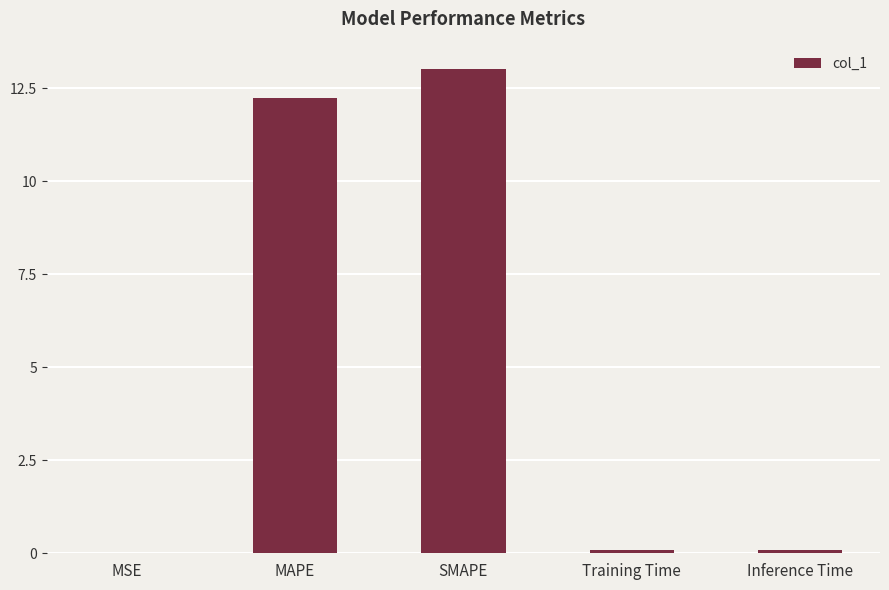

Which label corresponds to the largest value in the chart?

SMAPE